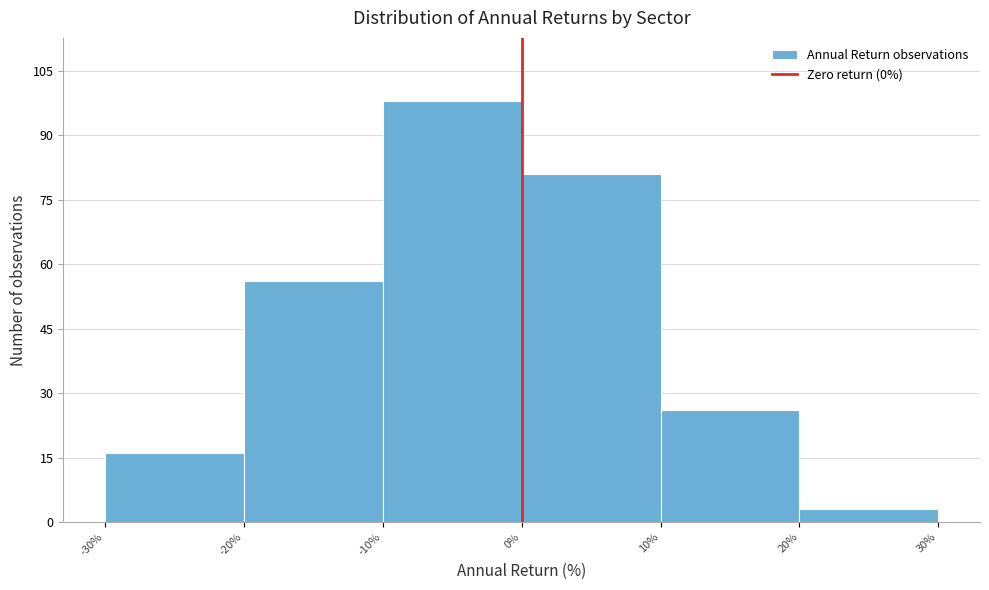

Over which range of the x-axis is the bar tallest?

-10% to 0%